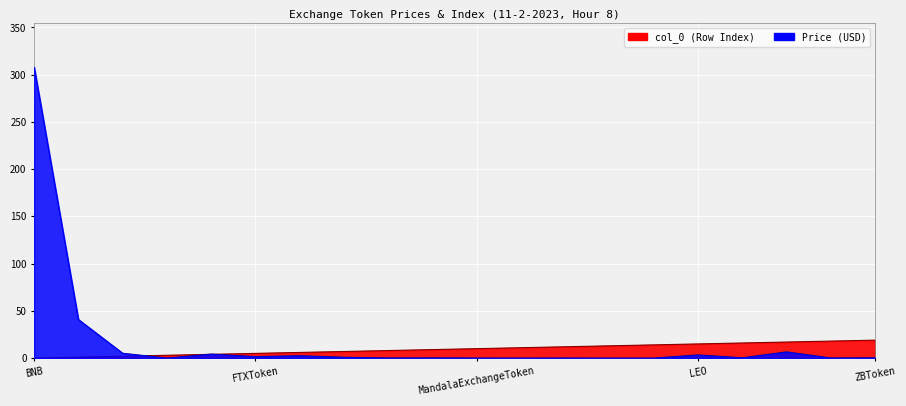

What is the difference between the Price values at GateToken and LiechtensteinCryptoassetsExchange?

4.1